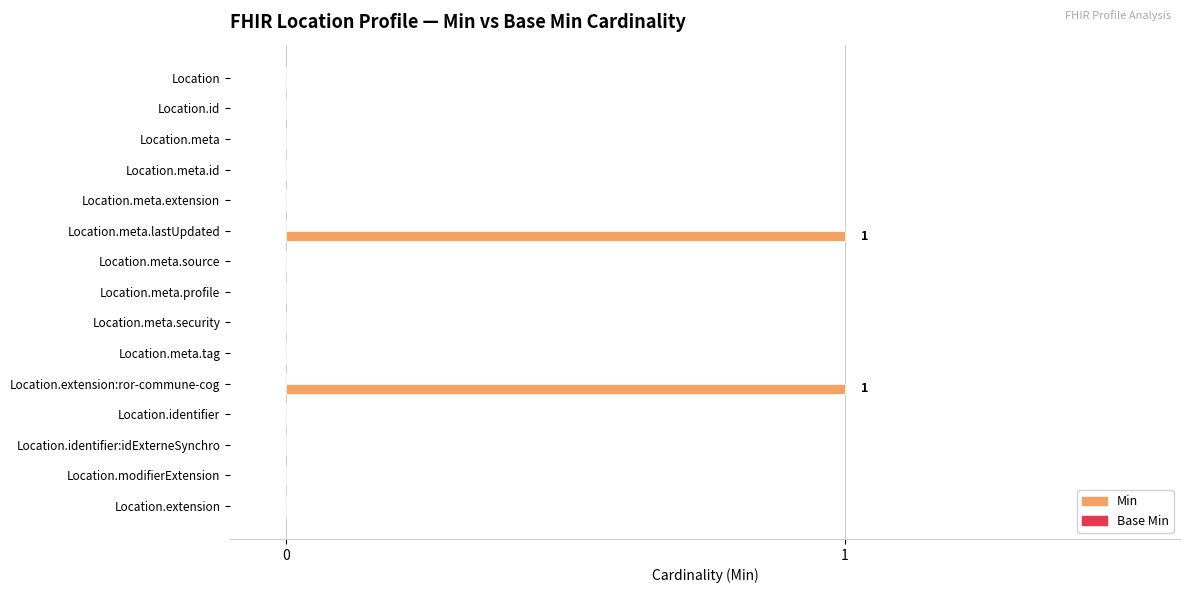

The chart shows a value of -1 at Location.meta.source. True or false?

False